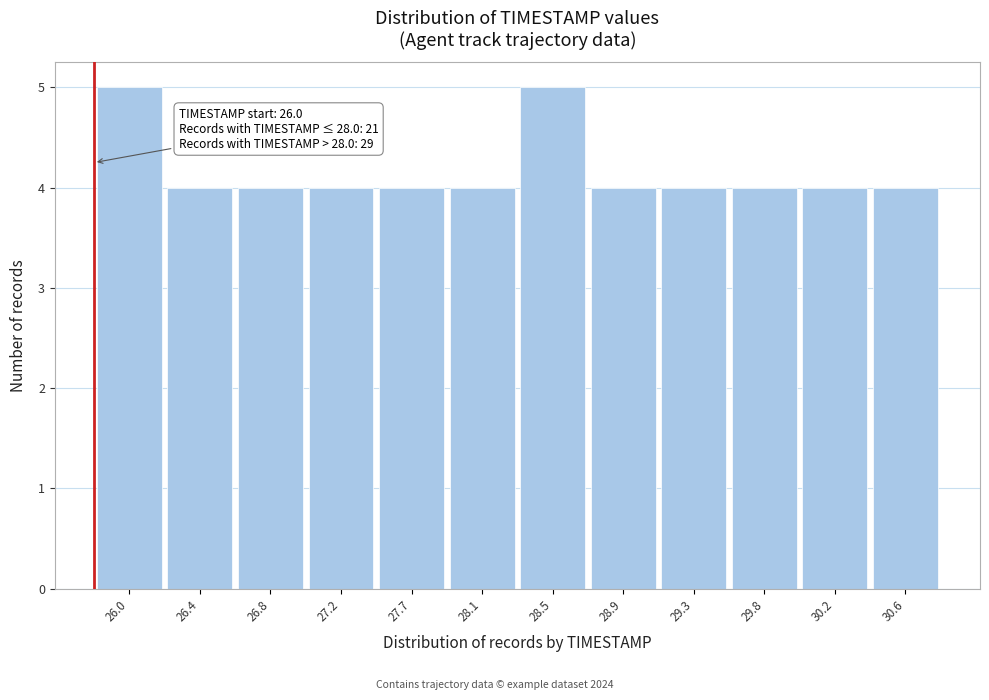

Reading left to right, what are all the values shown in this chart?

26.0=5	26.4=4	26.8=4	27.2=4	27.7=4	28.1=4	28.5=5	28.9=4	29.3=4	29.8=4	30.2=4	30.6=4